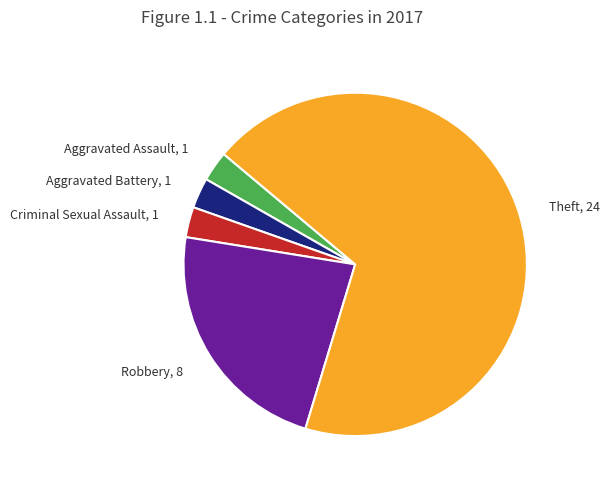

The Robbery slice represents 23% of the pie. True or false?

True